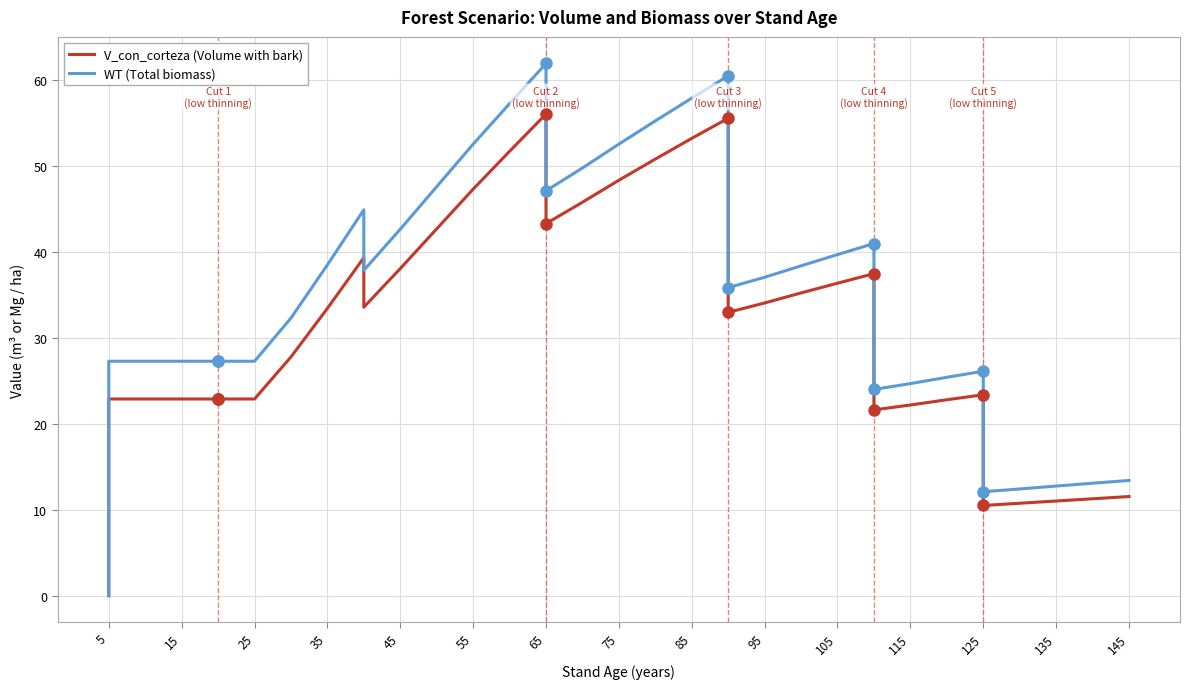

At which label does V_con_corteza (Volume with bark) reach its minimum?

5